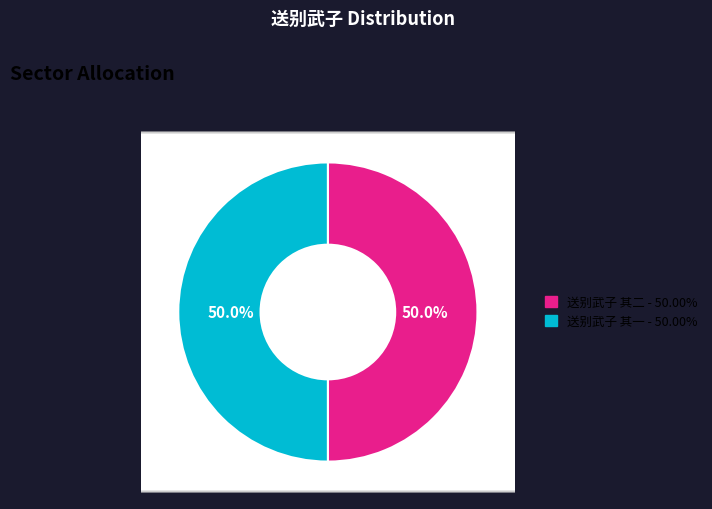

The 送别武子 其二 slice represents 59% of the pie. True or false?

False